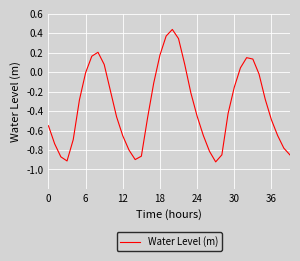

What is the difference between the maximum and minimum values?

1.4